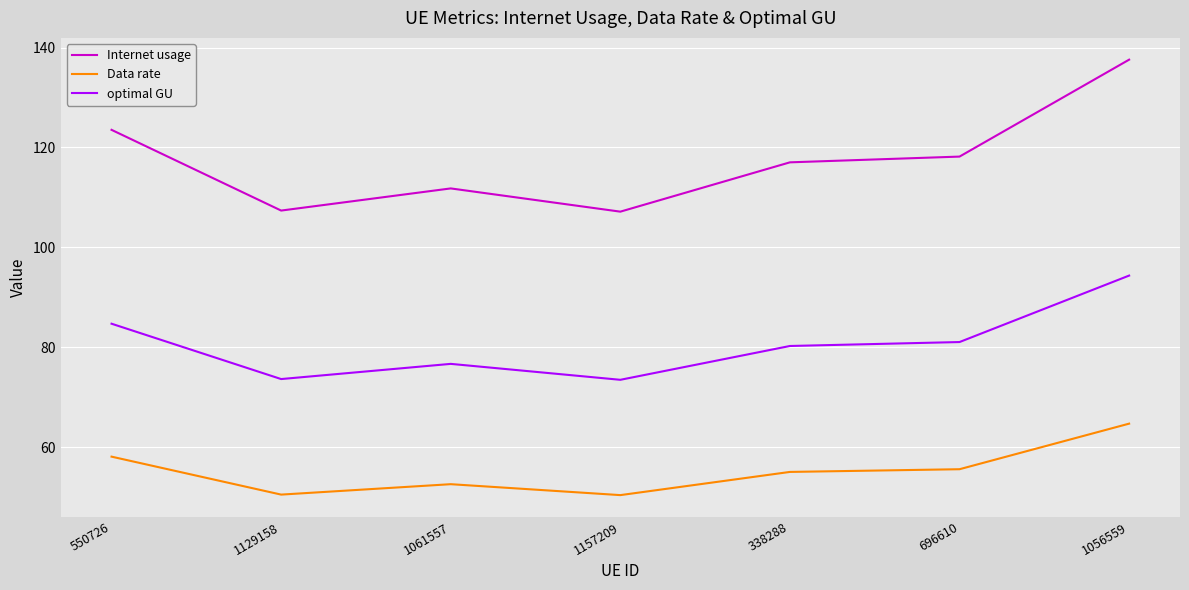

What is the smallest value displayed?

50.4